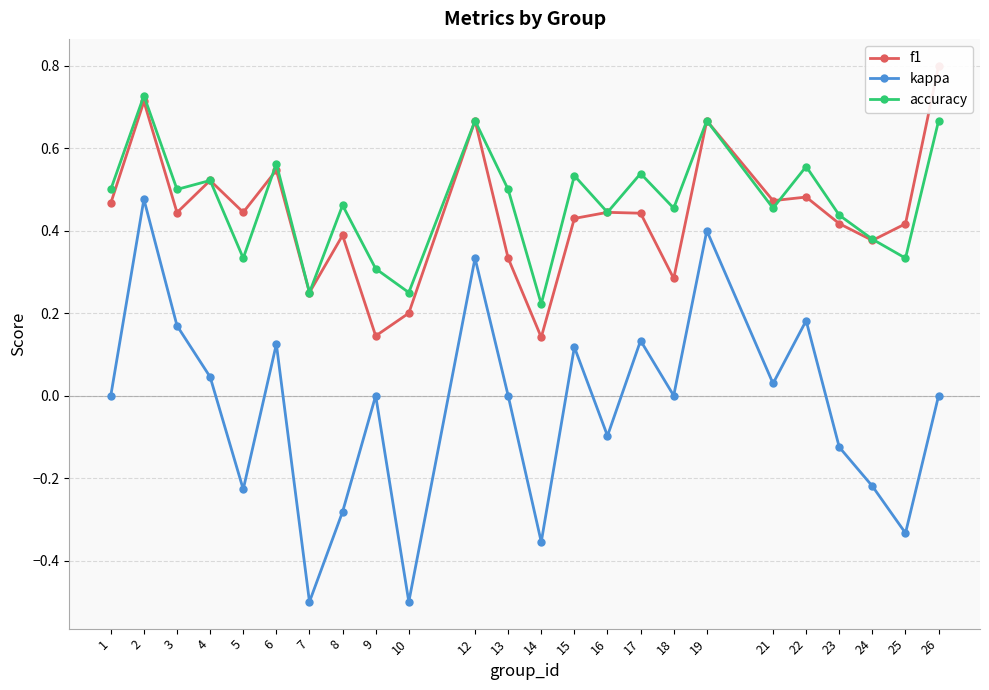

Reading left to right, list all the values displayed in this chart.

f1: 0.5	0.7	0.4	0.5	0.4	0.5	0.2	0.4	0.1	0.2	0.7	0.3	0.1	0.4	0.4	0.4	0.3	0.7	0.5	0.5	0.4	0.4	0.4	0.8
kappa: 0.0	0.5	0.2	0.0	-0.2	0.1	-0.5	-0.3	0.0	-0.5	0.3	0.0	-0.4	0.1	-0.1	0.1	0.0	0.4	0.0	0.2	-0.1	-0.2	-0.3	0.0
accuracy: 0.5	0.7	0.5	0.5	0.3	0.6	0.2	0.5	0.3	0.2	0.7	0.5	0.2	0.5	0.4	0.5	0.5	0.7	0.5	0.6	0.4	0.4	0.3	0.7